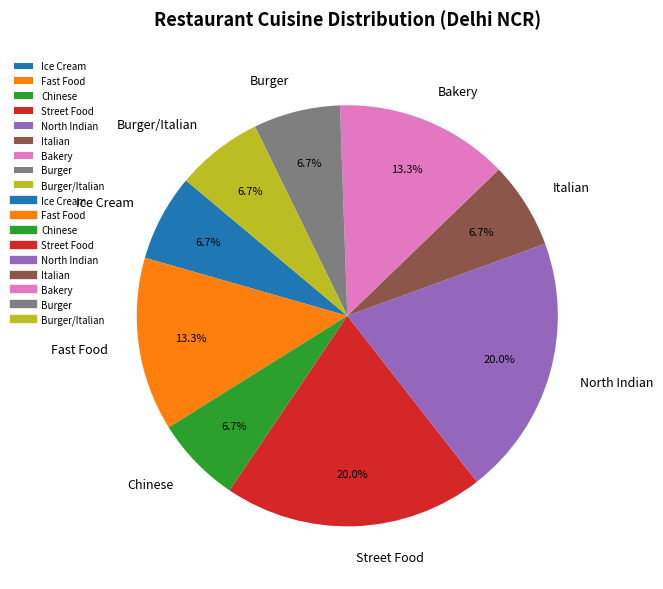

Does North Indian represent more than half of the total?

No